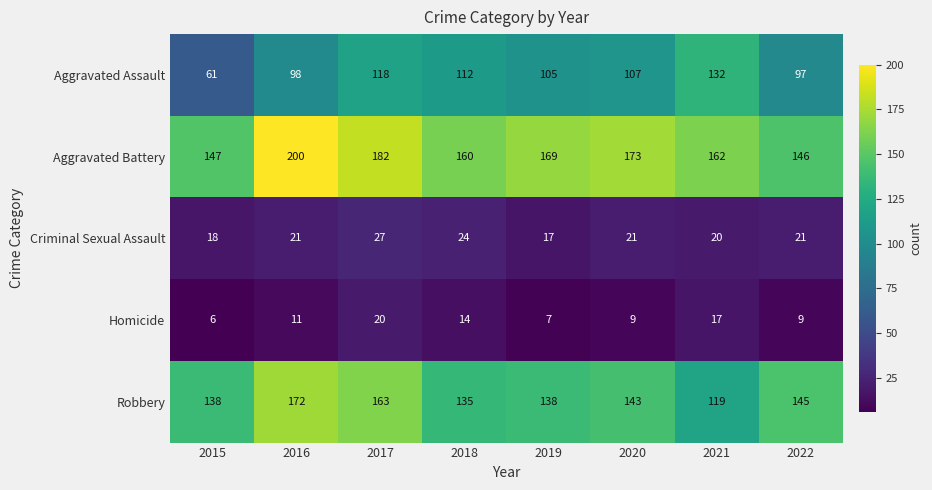

Rank the series by their maximum value, from highest to lowest.

Aggravated Battery, Robbery, Aggravated Assault, Criminal Sexual Assault, Homicide